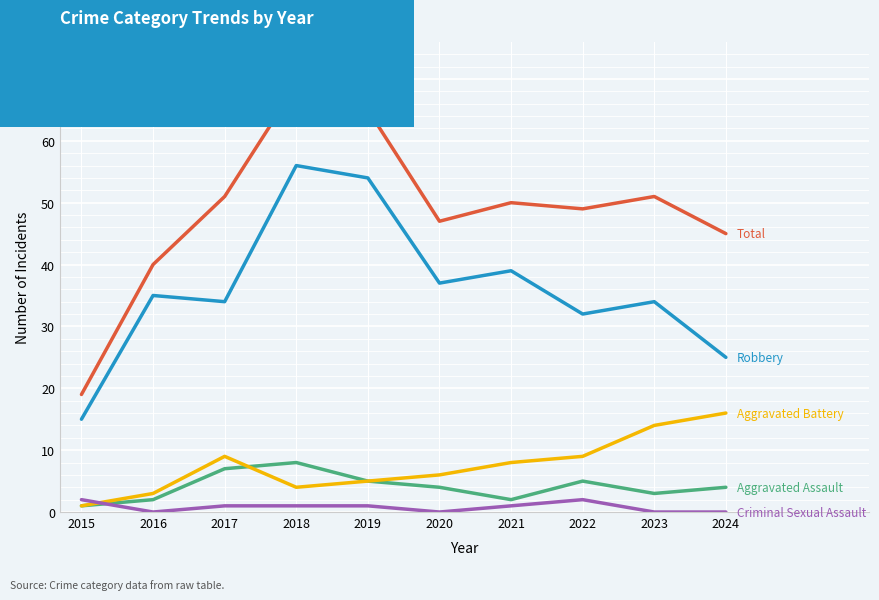

At which category is the sum across all series the highest?

2018